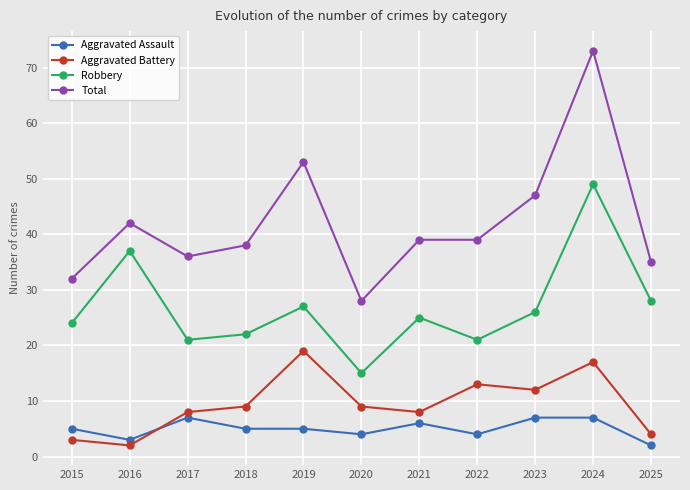

At which label does Robbery reach its minimum?

2020